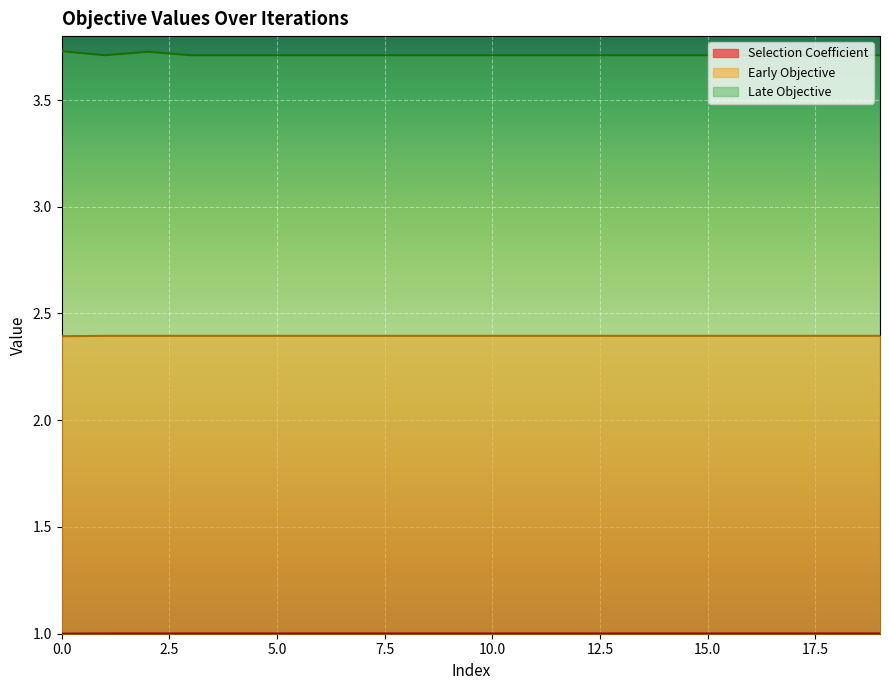

What are all the series names shown in the legend?

Selection Coefficient, Early Objective, Late Objective